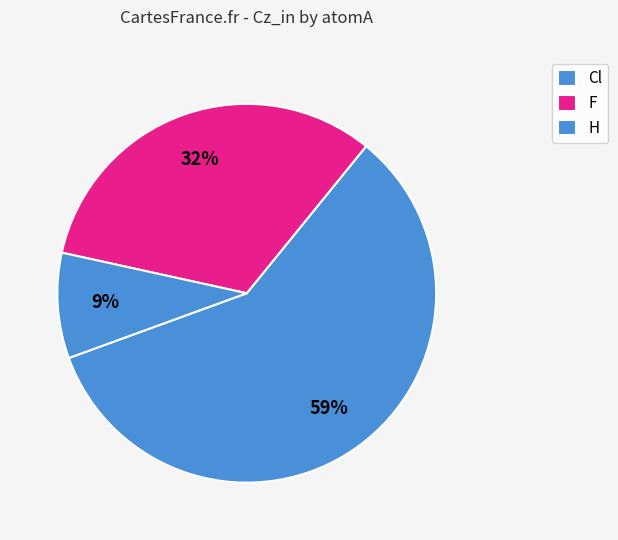

How many segments does this pie chart have?

3